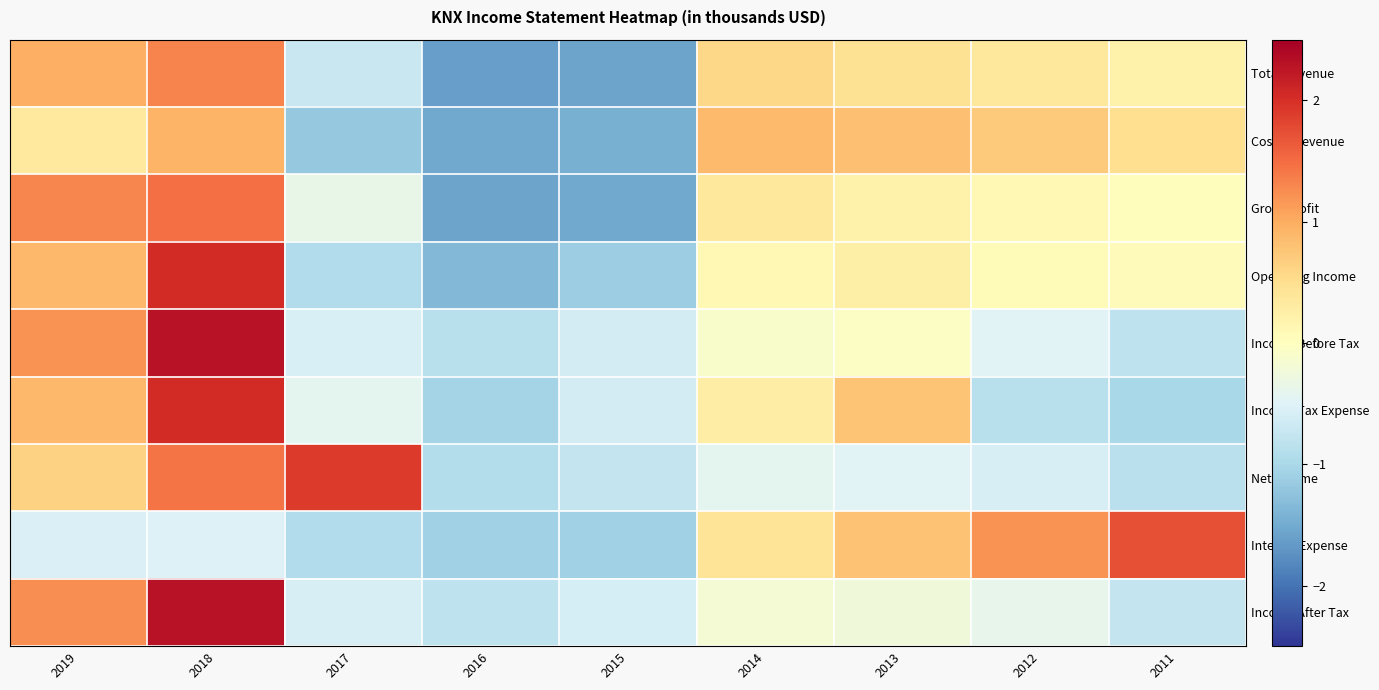

At which category is the sum across all series the highest?

2018